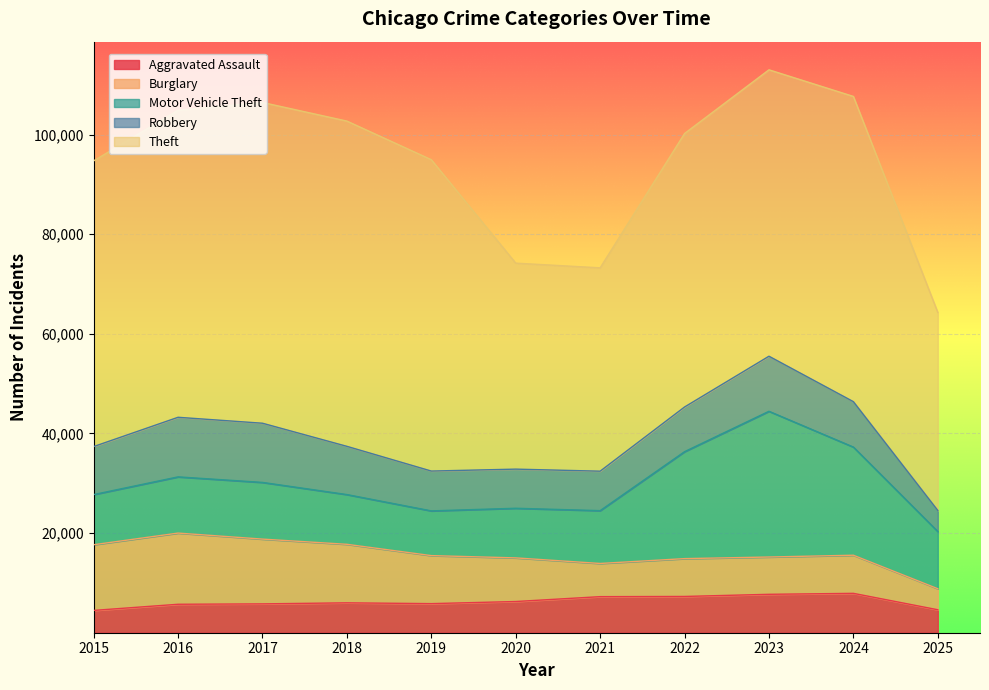

What are all the series names shown in the legend?

Aggravated Assault, Burglary, Motor Vehicle Theft, Robbery, Theft